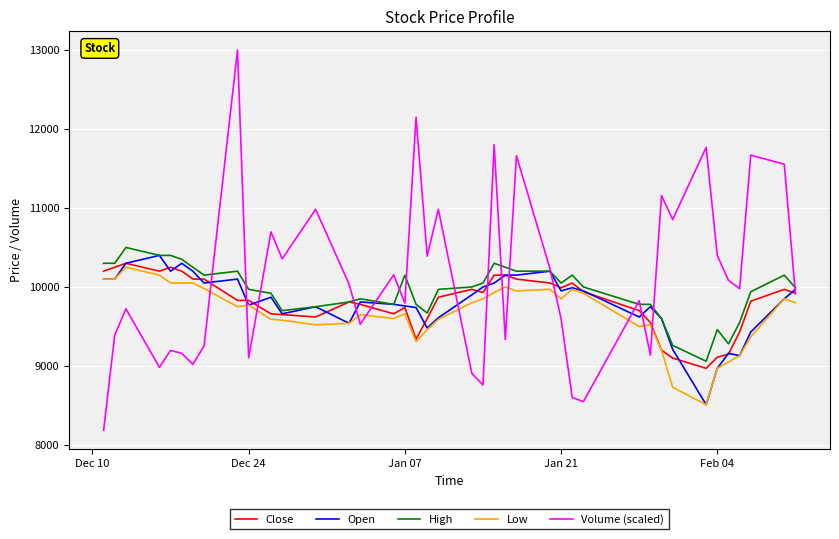

What is the difference between the maximum and minimum values in the Open series?

1890.0